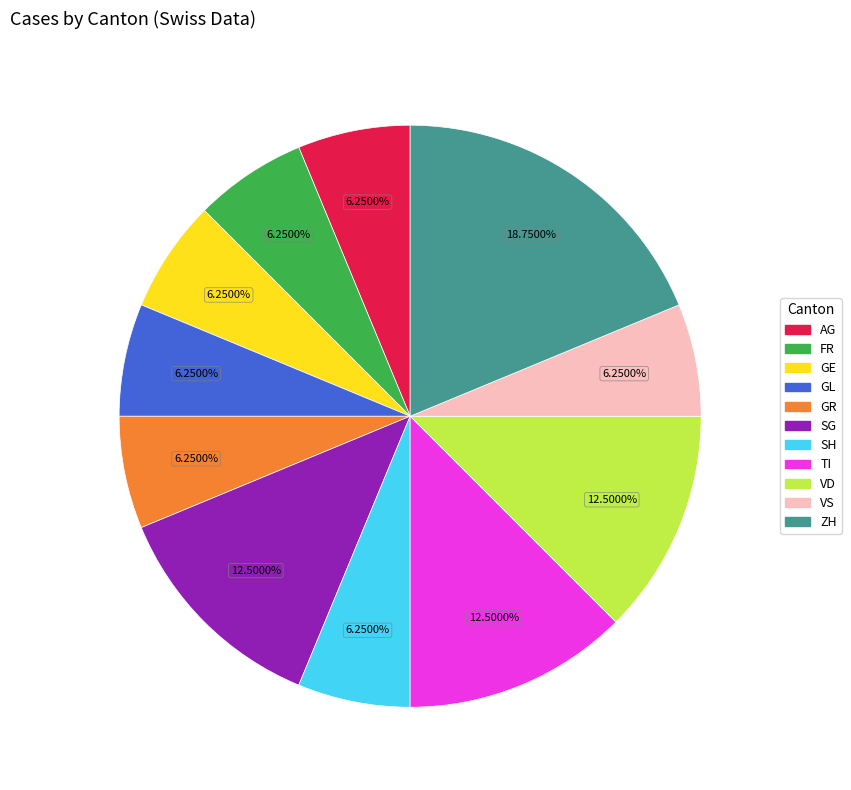

Does any single category account for the majority?

No